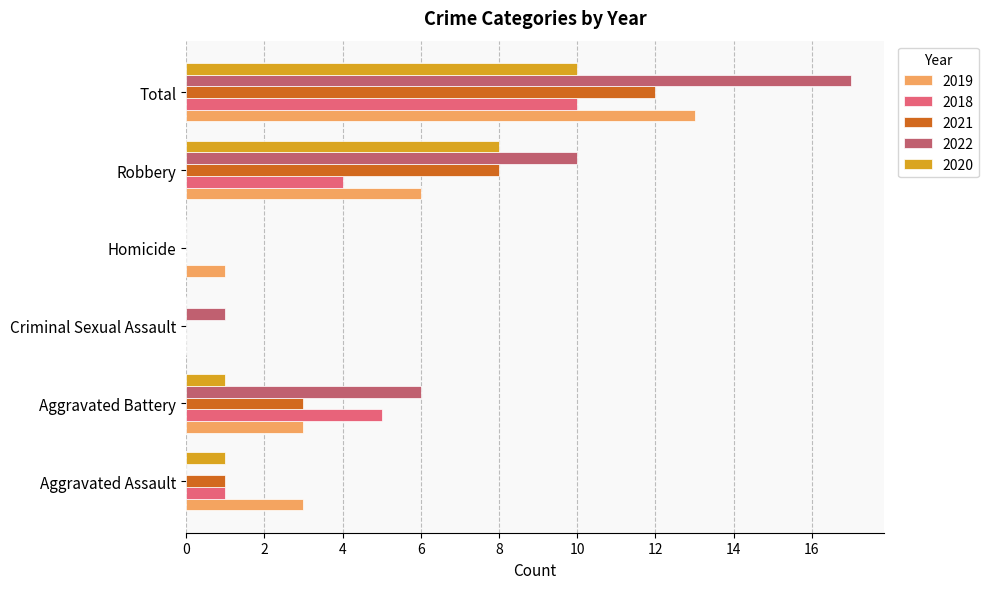

Is it true that 2021 equals 1 at Aggravated Assault?

True